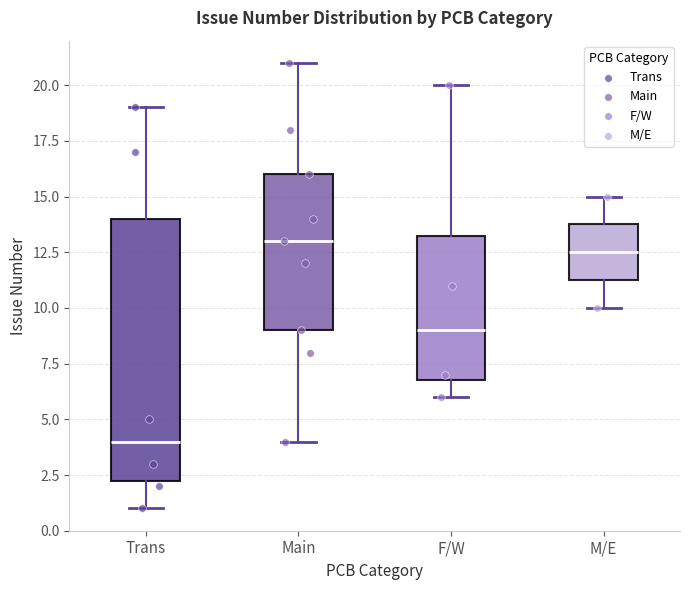

Which box has the lowest median line?

Trans